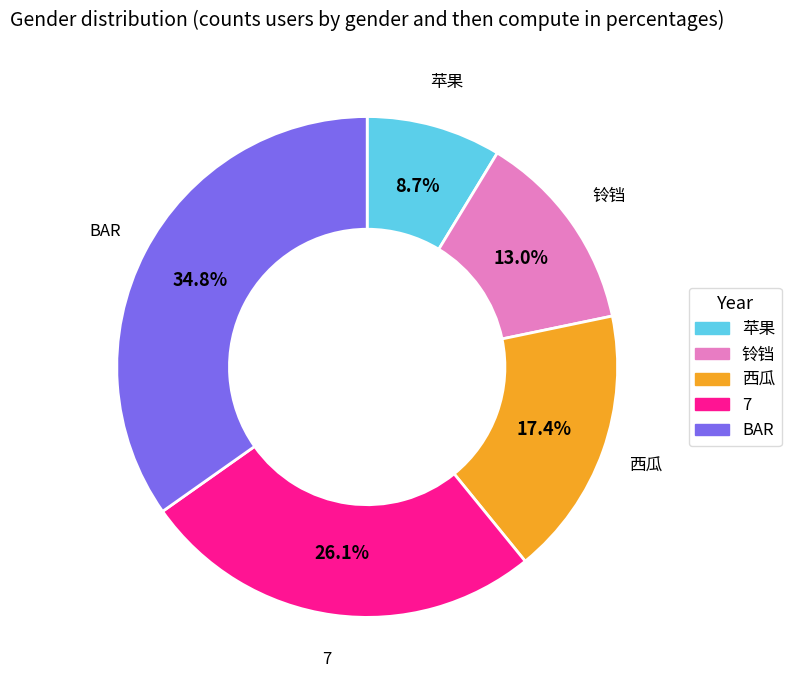

Which slice is the smallest?

苹果